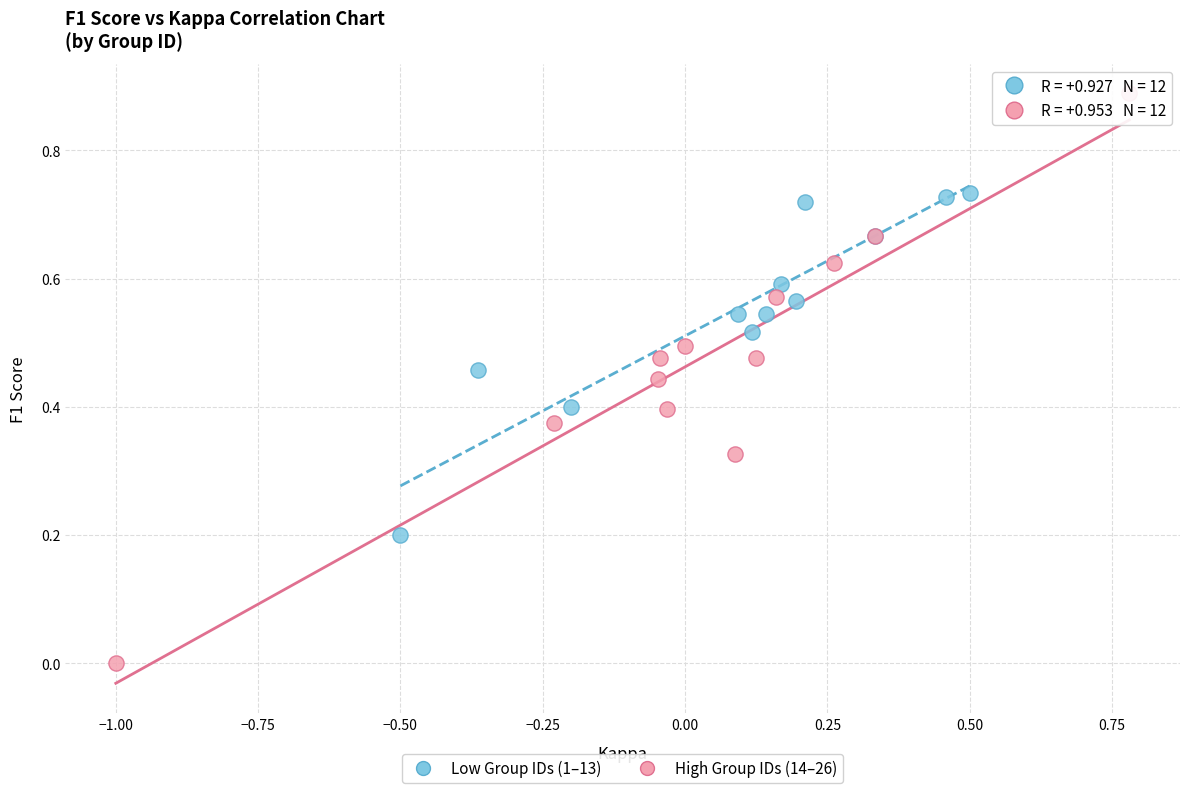

What are all the series names shown in the legend?

Low Group IDs (1–13), High Group IDs (14–26)